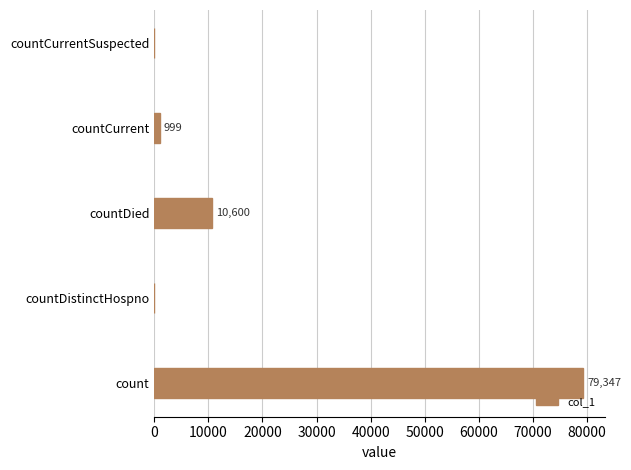

At which category does the chart reach its peak across all series?

count